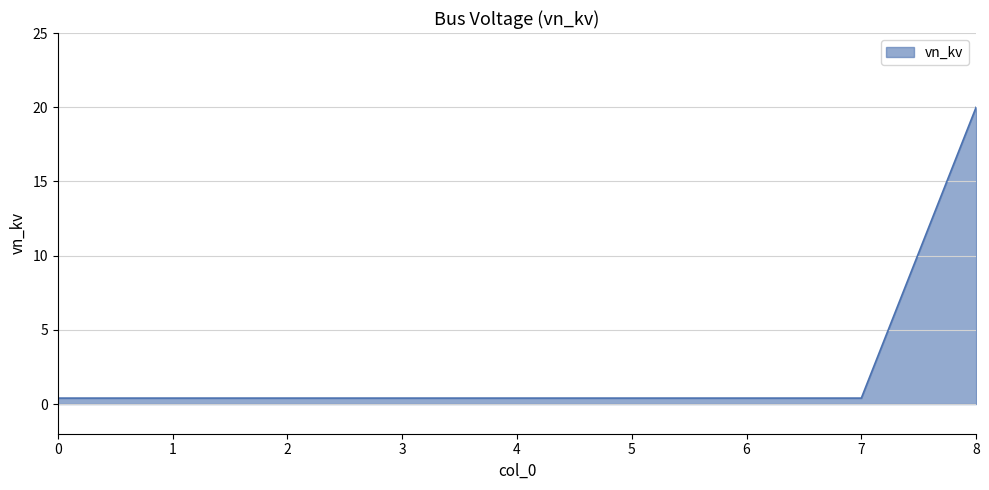

What is the difference between the maximum and minimum values?

19.6